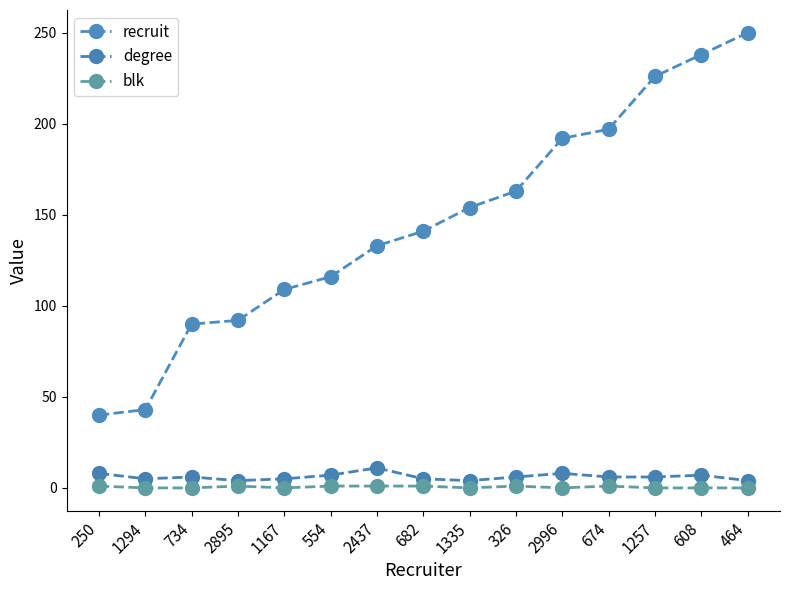

At 608, list the series in order from largest to smallest.

recruit, degree, blk